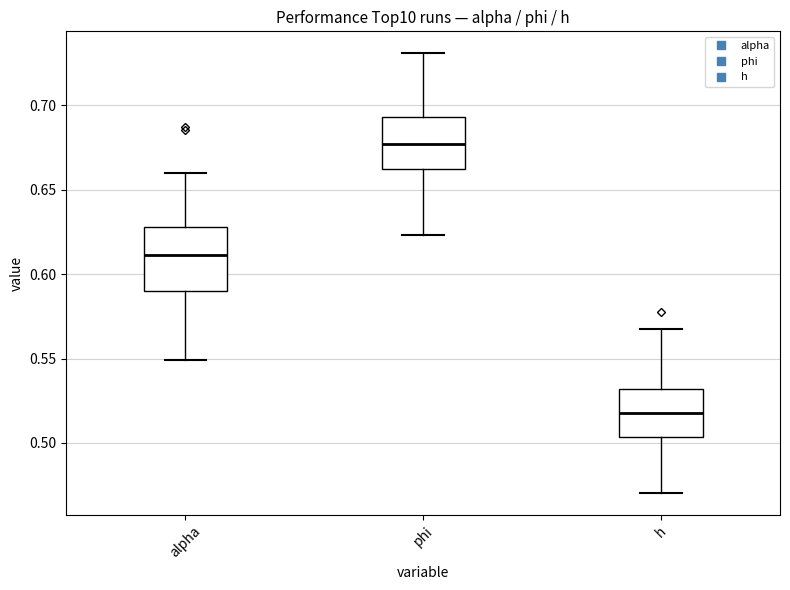

Which box's median line is the lowest?

h